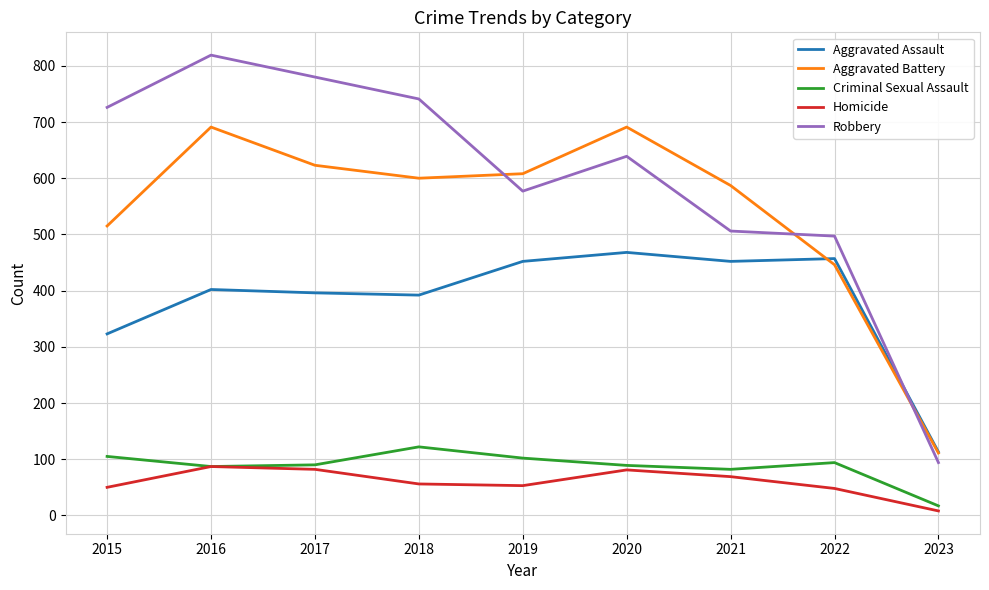

True or false: Aggravated Battery and Homicide intersect in this chart.

False